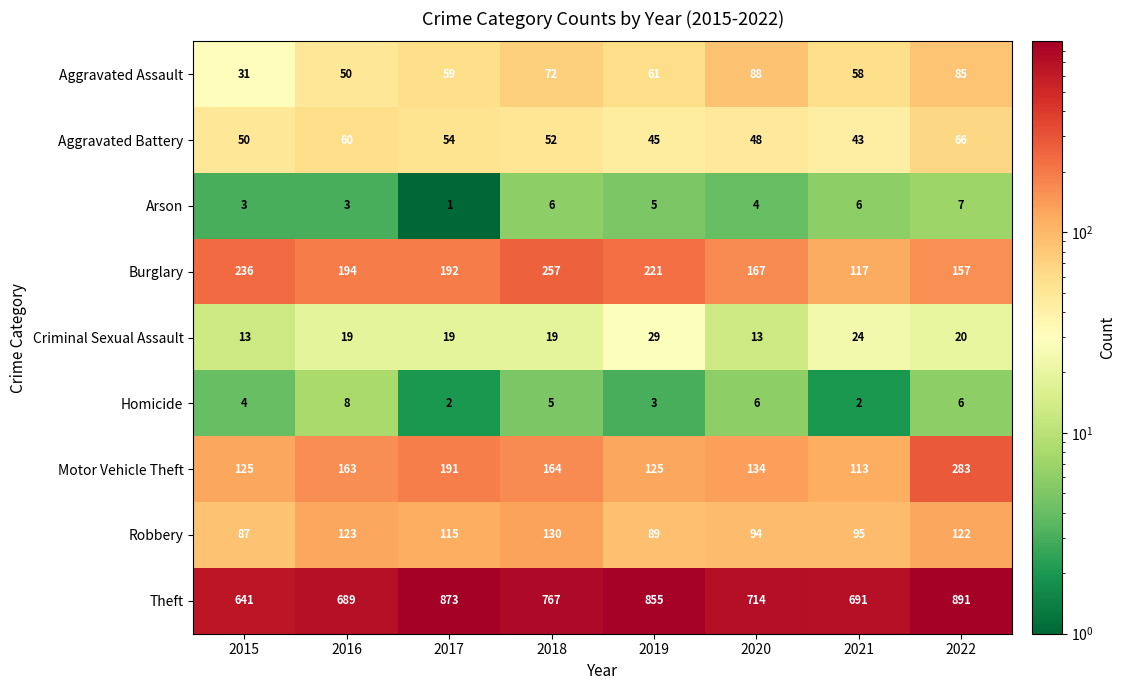

Between 2015 and 2021, which series saw the biggest shift?

Burglary